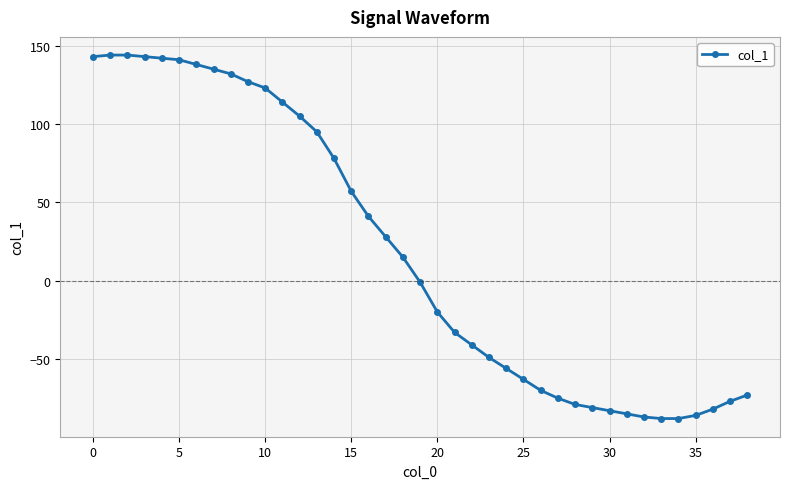

What is the sum of all values?

728